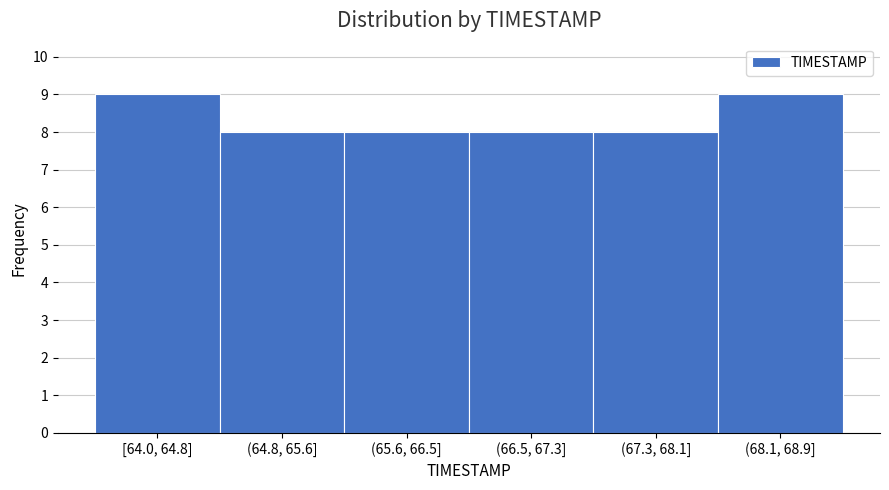

Reading left to right, list all the values displayed in this chart.

[64.0, 64.8]=9	(64.8, 65.6]=8	(65.6, 66.5]=8	(66.5, 67.3]=8	(67.3, 68.1]=8	(68.1, 68.9]=9